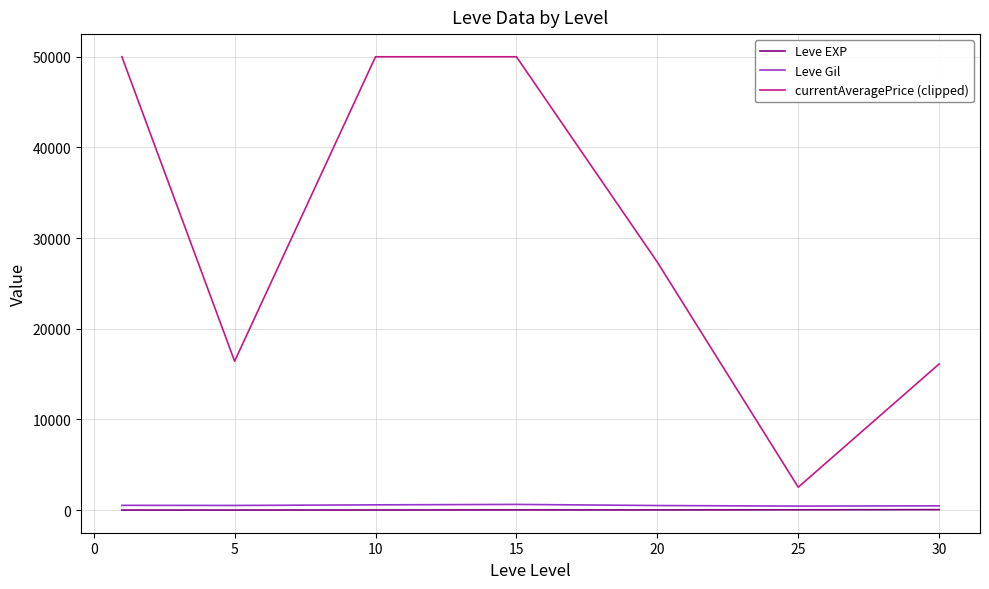

True or false: Leve Gil and currentAveragePrice (clipped) intersect in this chart.

False